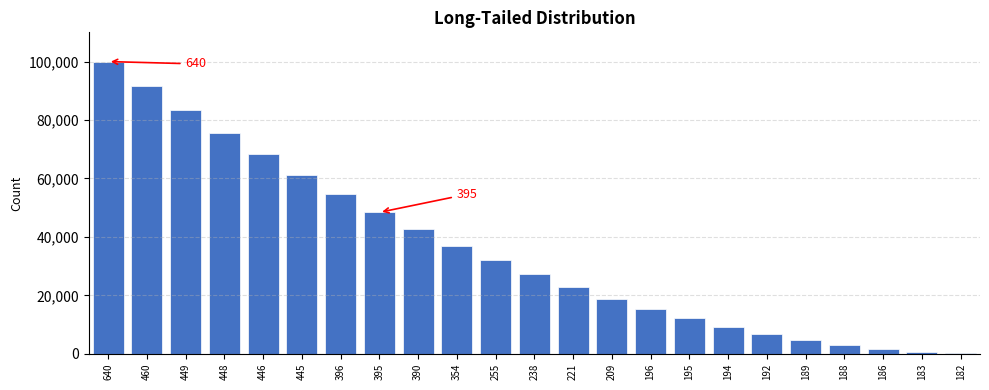

Reading right to left, list all the values displayed in this chart.

182=189.0	183=756.1	186=1701.3	188=3024.6	189=4725.9	192=6805.3	194=9262.8	195=12098.3	196=15311.9	209=18903.6	221=22873.3	238=27221.2	255=31947.1	354=37051.0	390=42533.1	395=48393.2	396=54631.4	445=61247.6	446=68242.0	448=75614.4	449=83364.8	460=91493.4	640=100000.0